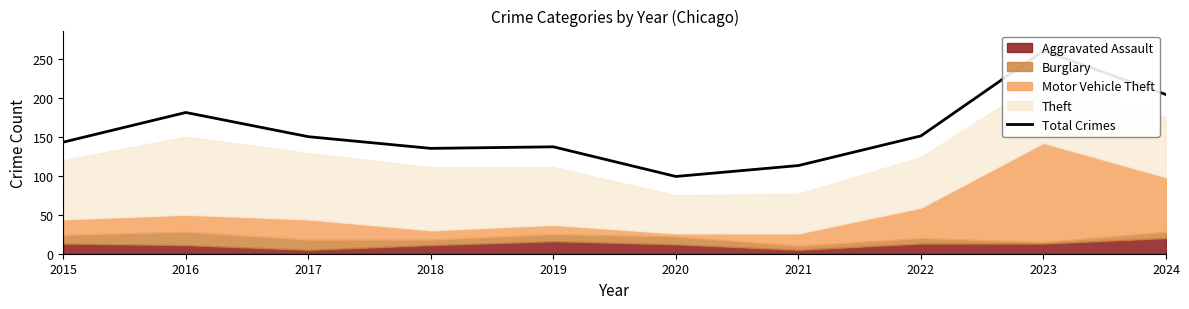

What is the value of the 7th point from the left?

113